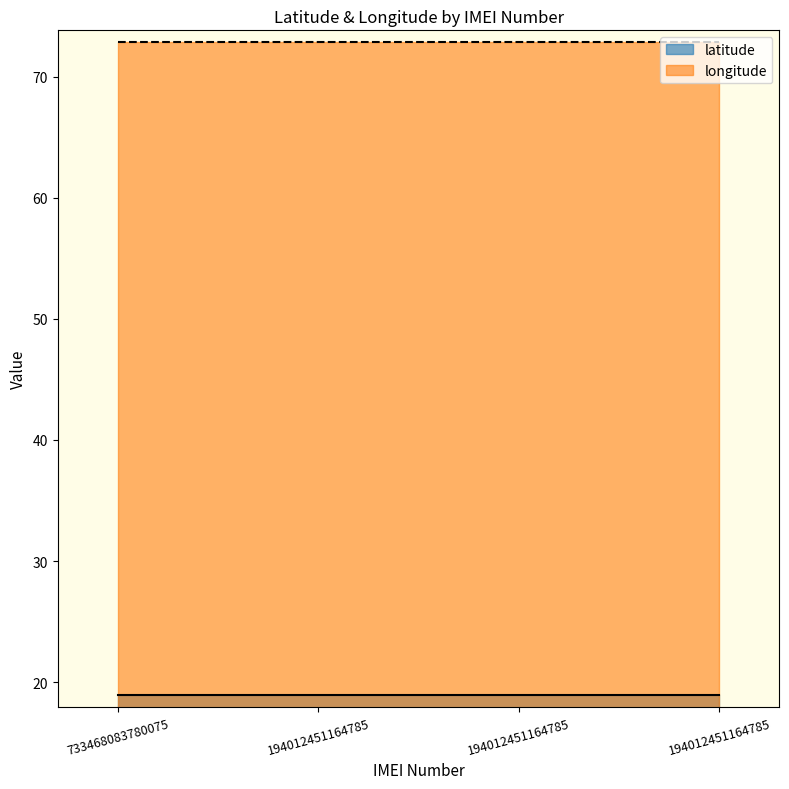

Reading right to left, list all the values displayed in this chart.

latitude: 194012451164785=18.9	194012451164785=18.9	194012451164785=18.9	733468083780075=18.9
longitude: 194012451164785=72.8	194012451164785=72.8	194012451164785=72.8	733468083780075=72.8